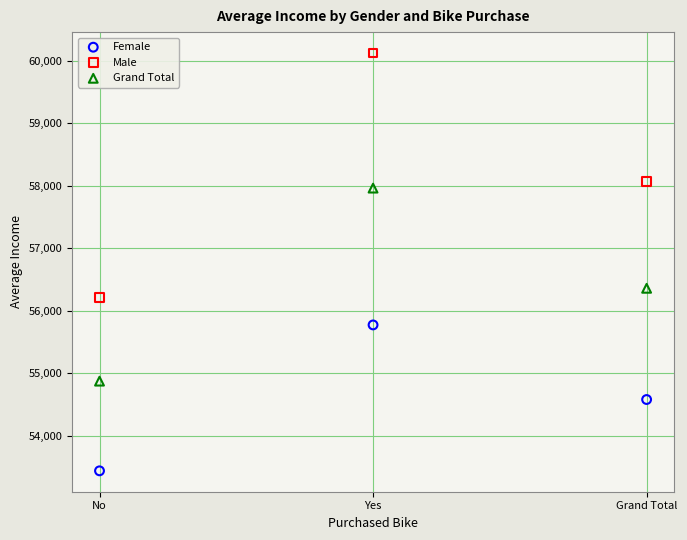

Which series reaches the minimum Y coordinate?

Female